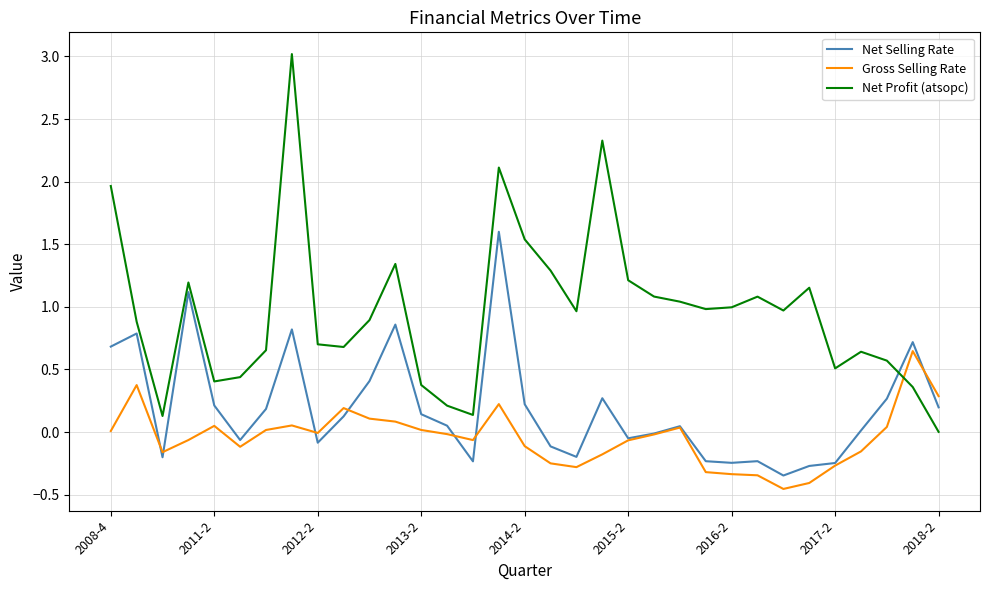

Which series has the largest total across all categories?

Net Profit (atsopc)